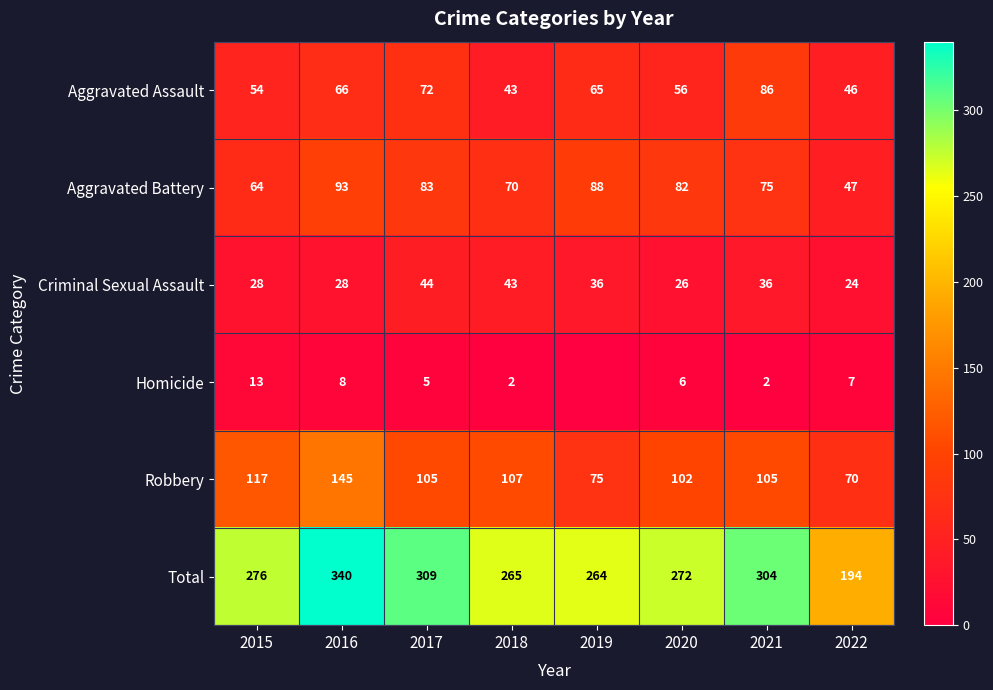

Between 2015 and 2021, which series saw the biggest shift?

Aggravated Assault